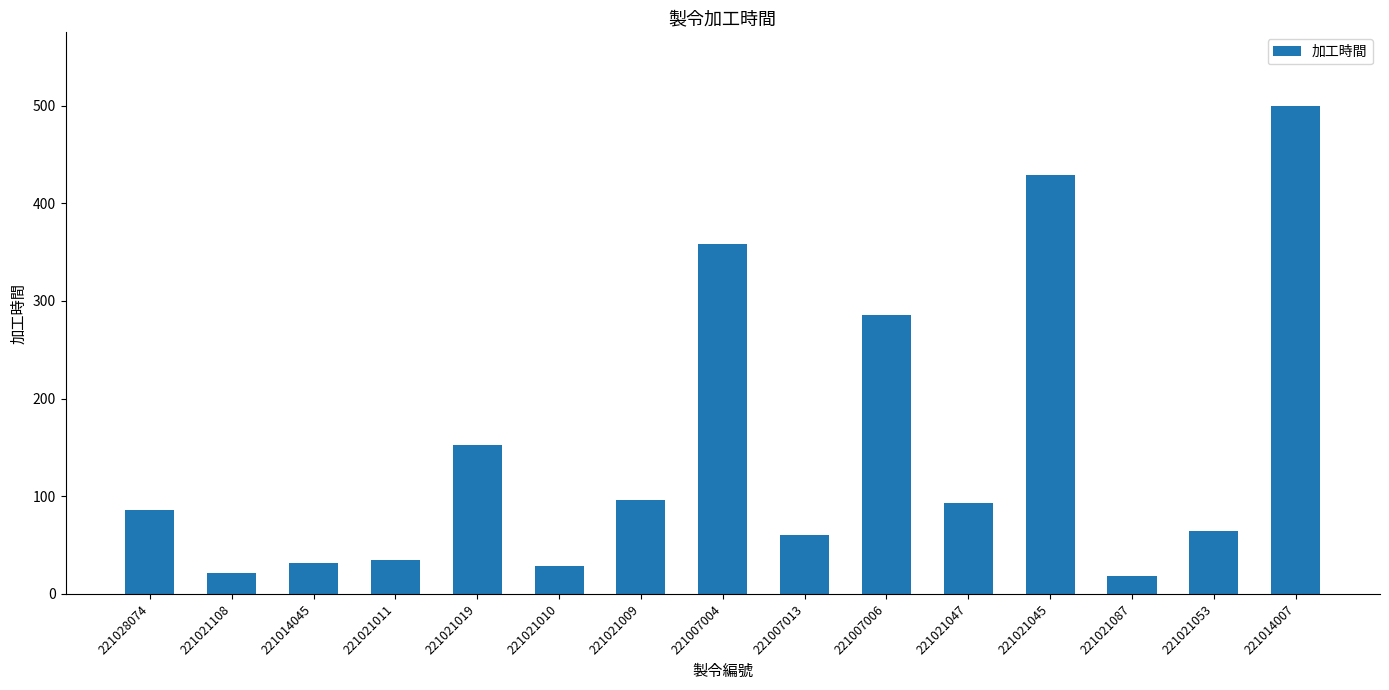

What is the difference between the values at 221007004 and 221028074?

272